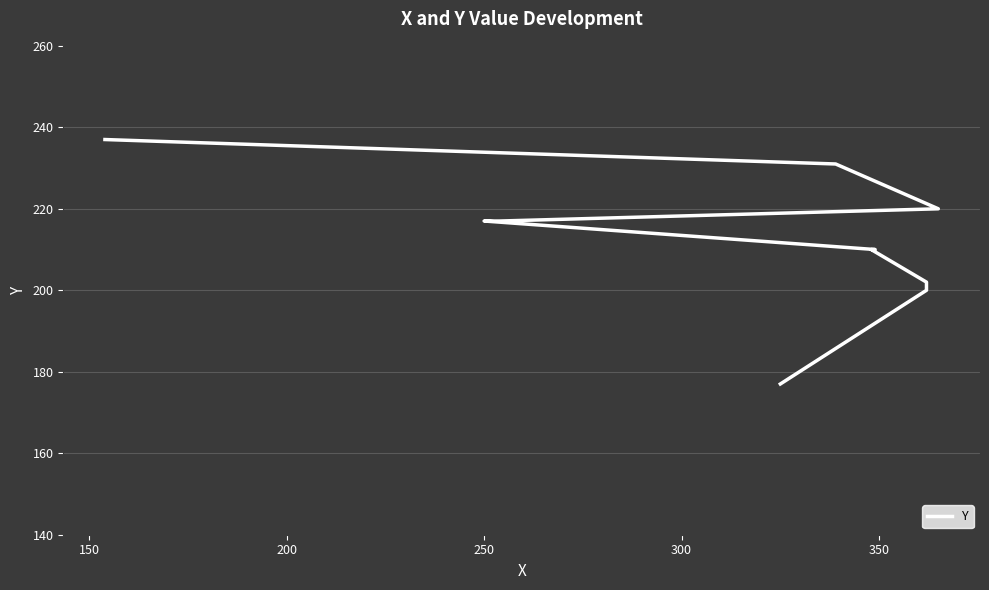

Does the chart display data point markers on the line(s)?

No